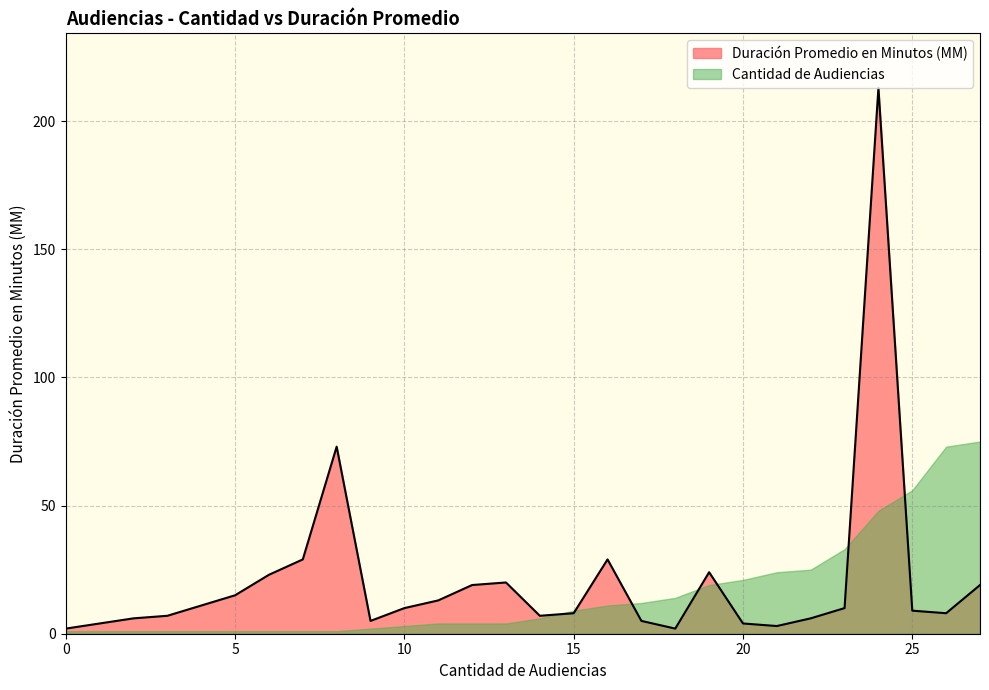

What is the maximum value for Duración Promedio en Minutos (MM)?

213